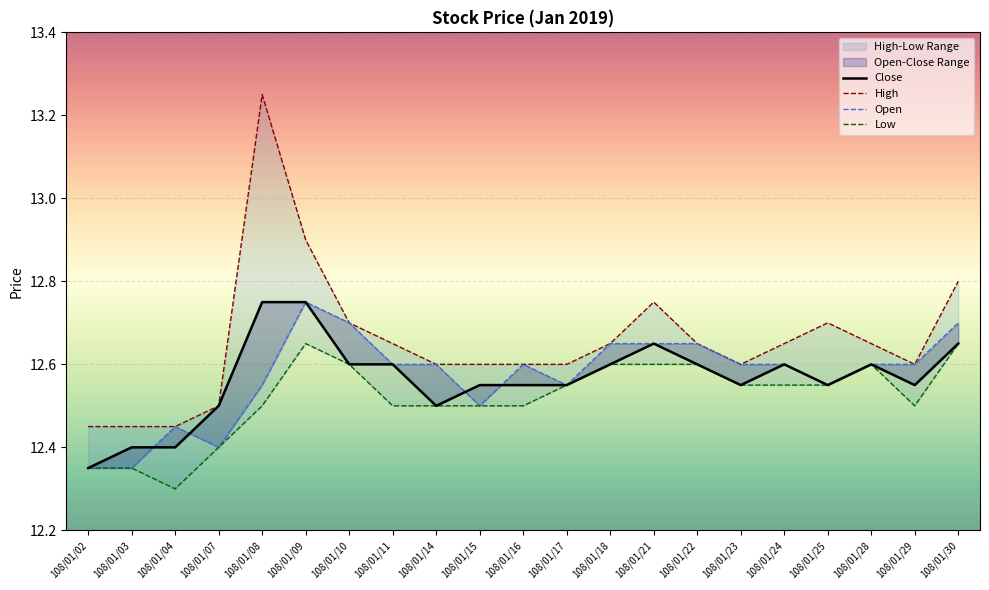

At how many categories does at least one series exceed 12?

21